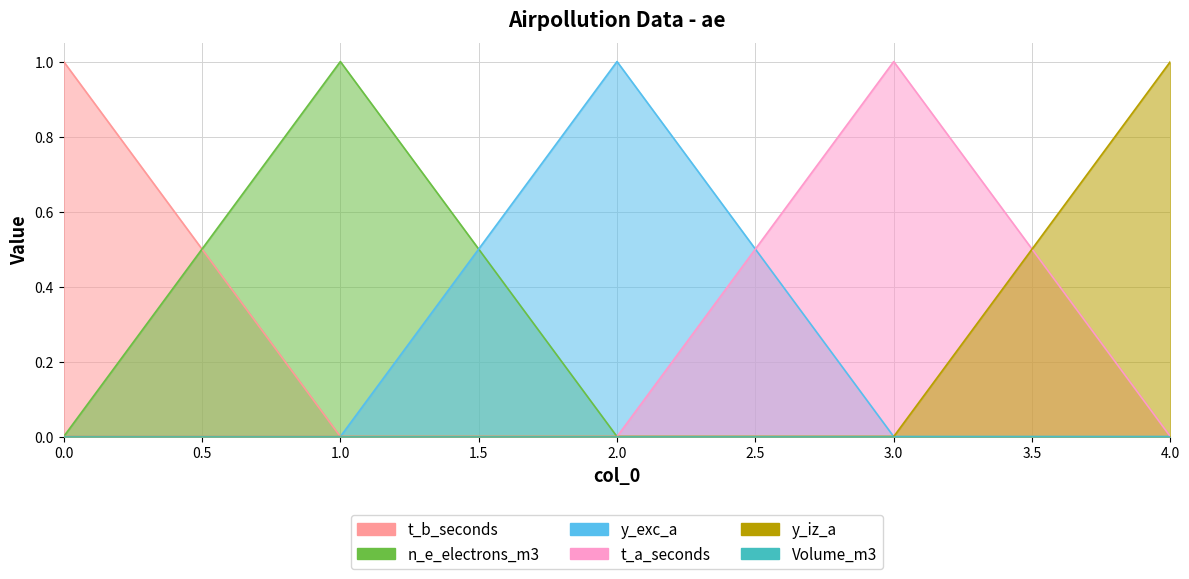

Between 1 and 2, which series saw the biggest shift?

n_e_electrons_m3